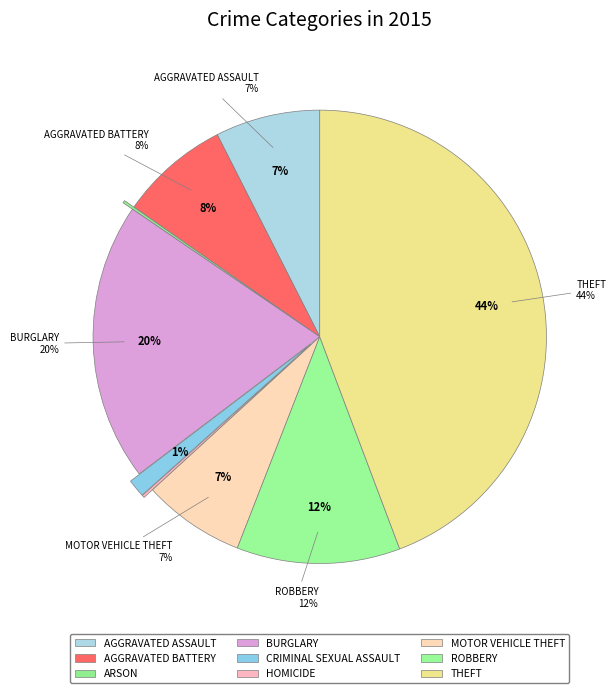

Is the sum of Aggravated Battery and Motor Vehicle Theft greater than half?

No